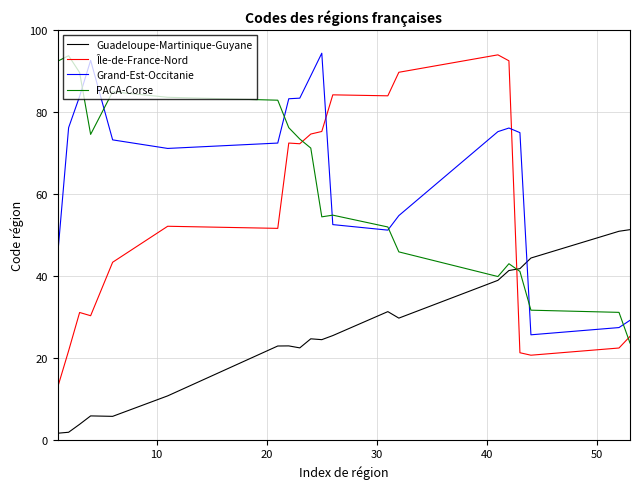

What is the minimum value for PACA-Corse?

23.6